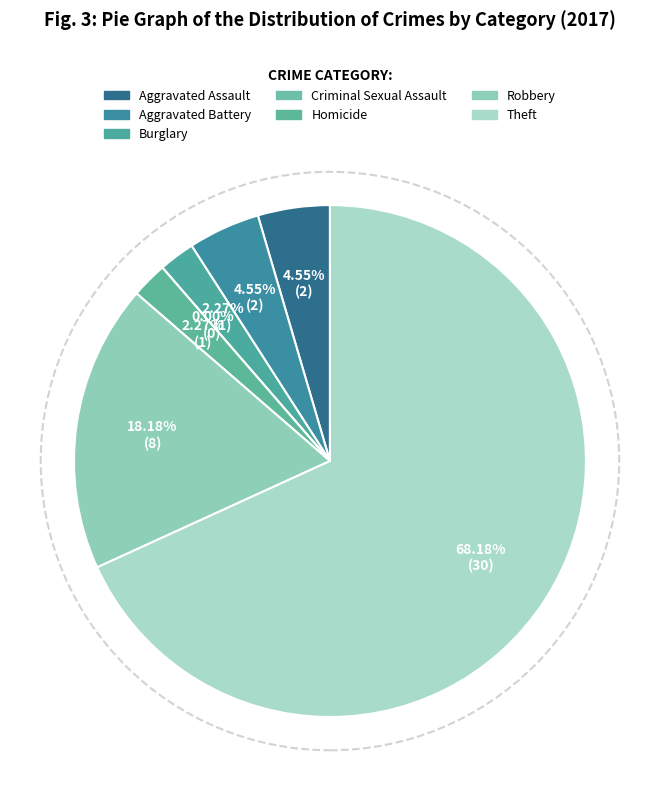

How many slices are in this pie chart?

7